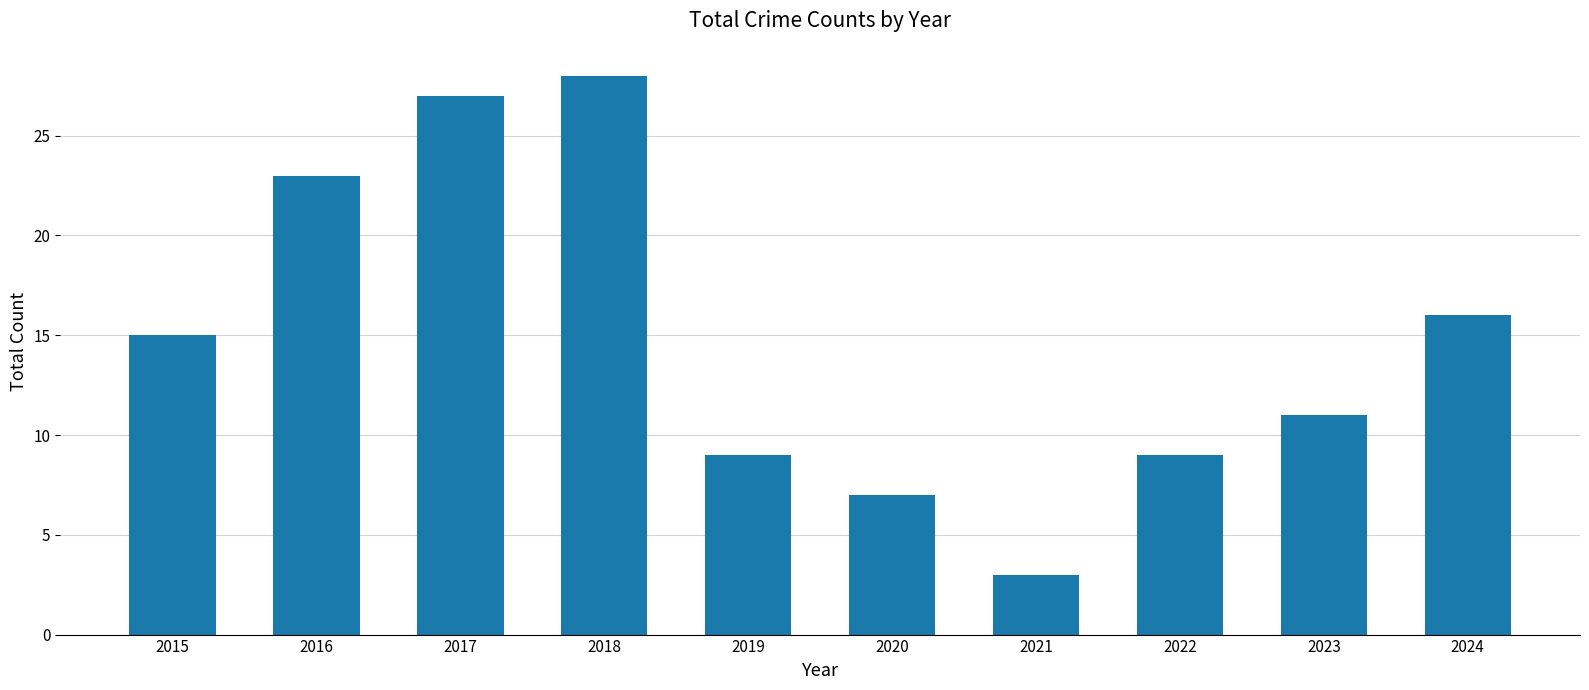

Reading left to right, transcribe all the data shown in this chart.

2015=15	2016=23	2017=27	2018=28	2019=9	2020=7	2021=3	2022=9	2023=11	2024=16